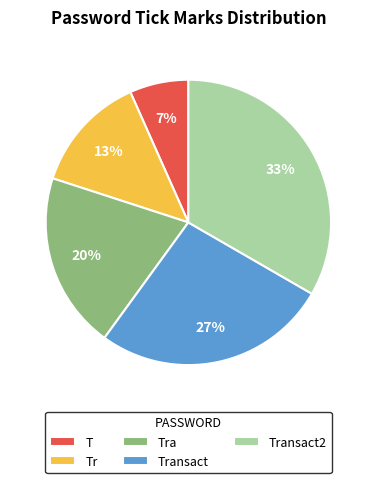

To the nearest percent, what portion does Tr represent?

13%